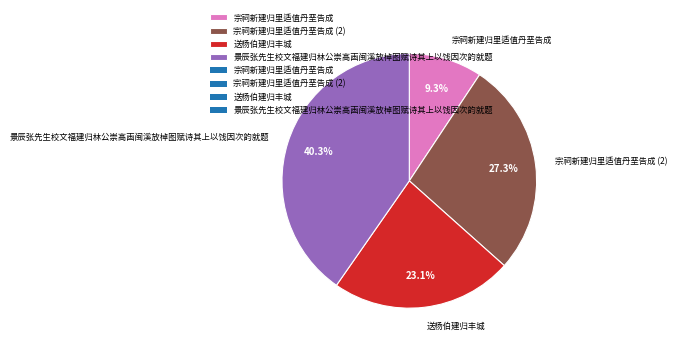

Is there any slice that represents more than half of the pie?

No